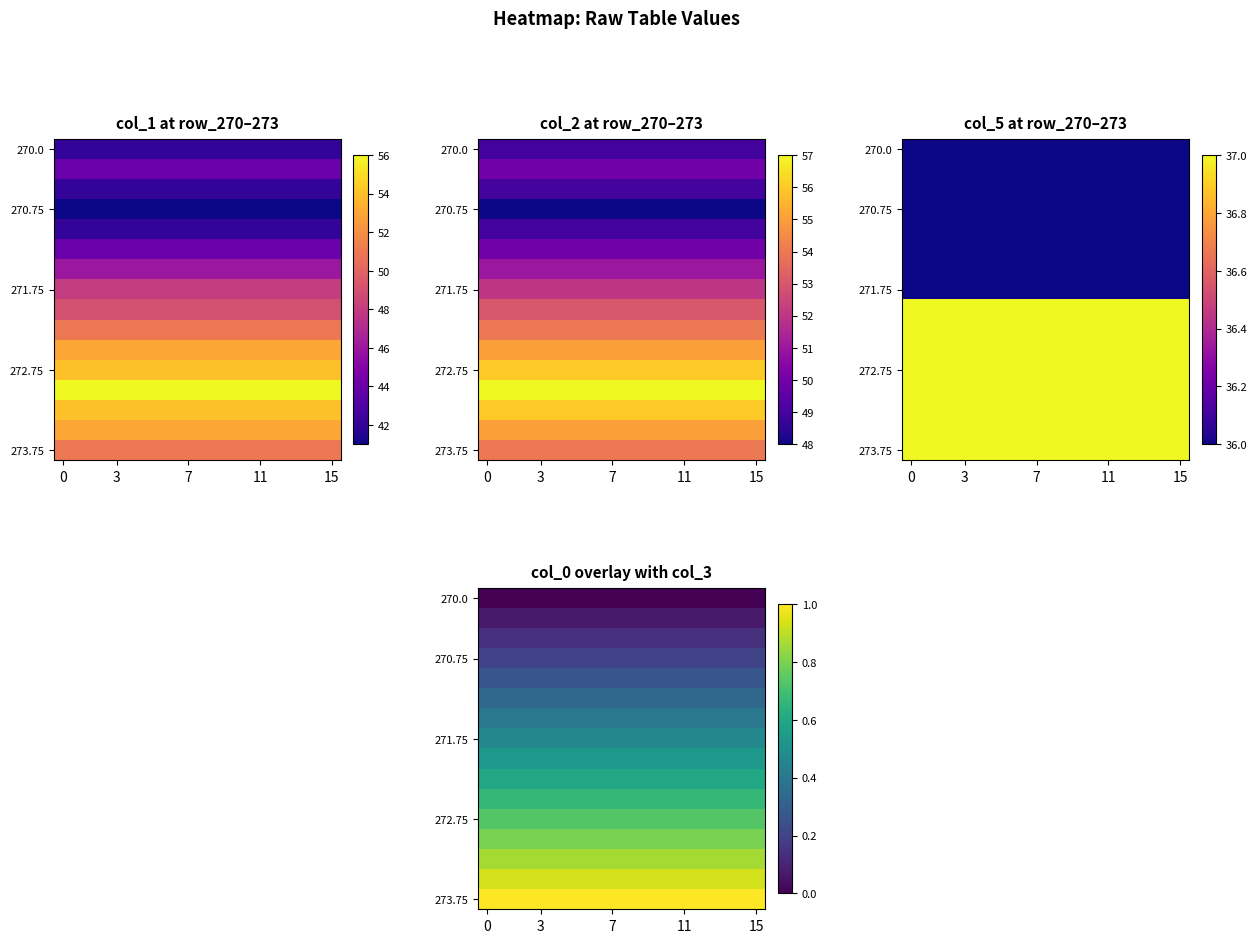

What is the total value across all series at 8?

8.0